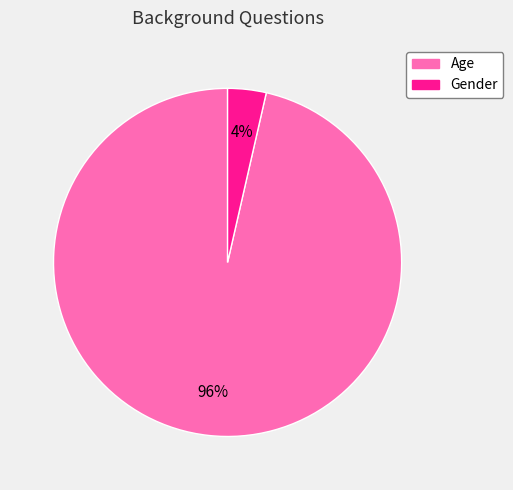

To the nearest percent, what is the average slice percentage?

50%